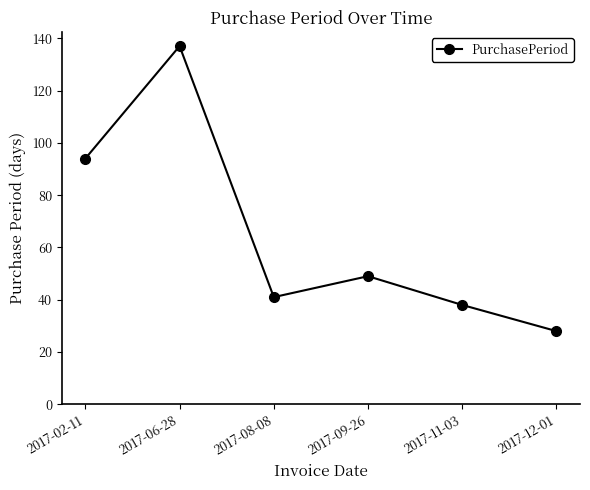

What is the sum of all values?

387